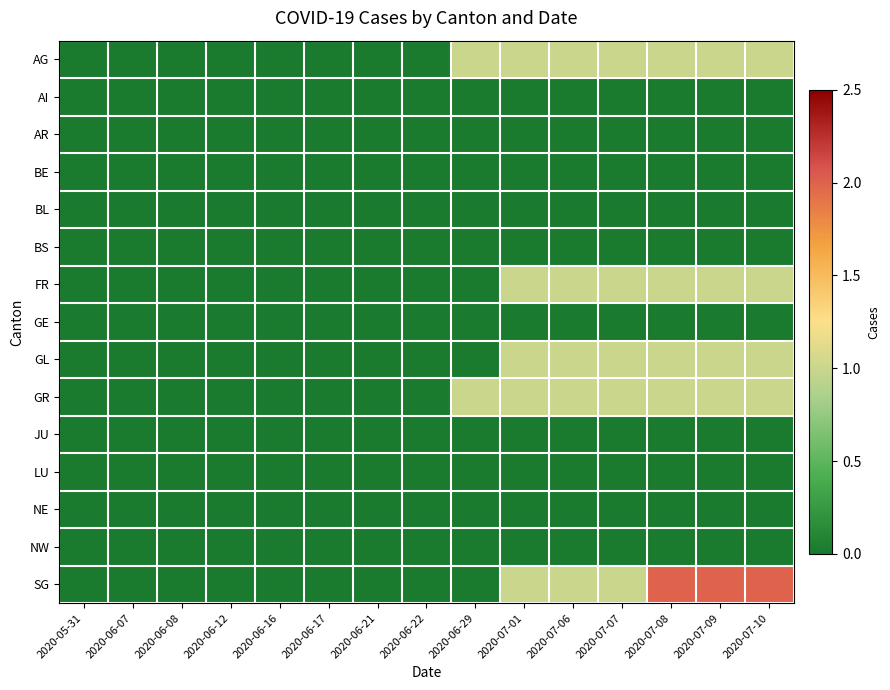

At how many categories does at least one series exceed 0?

7